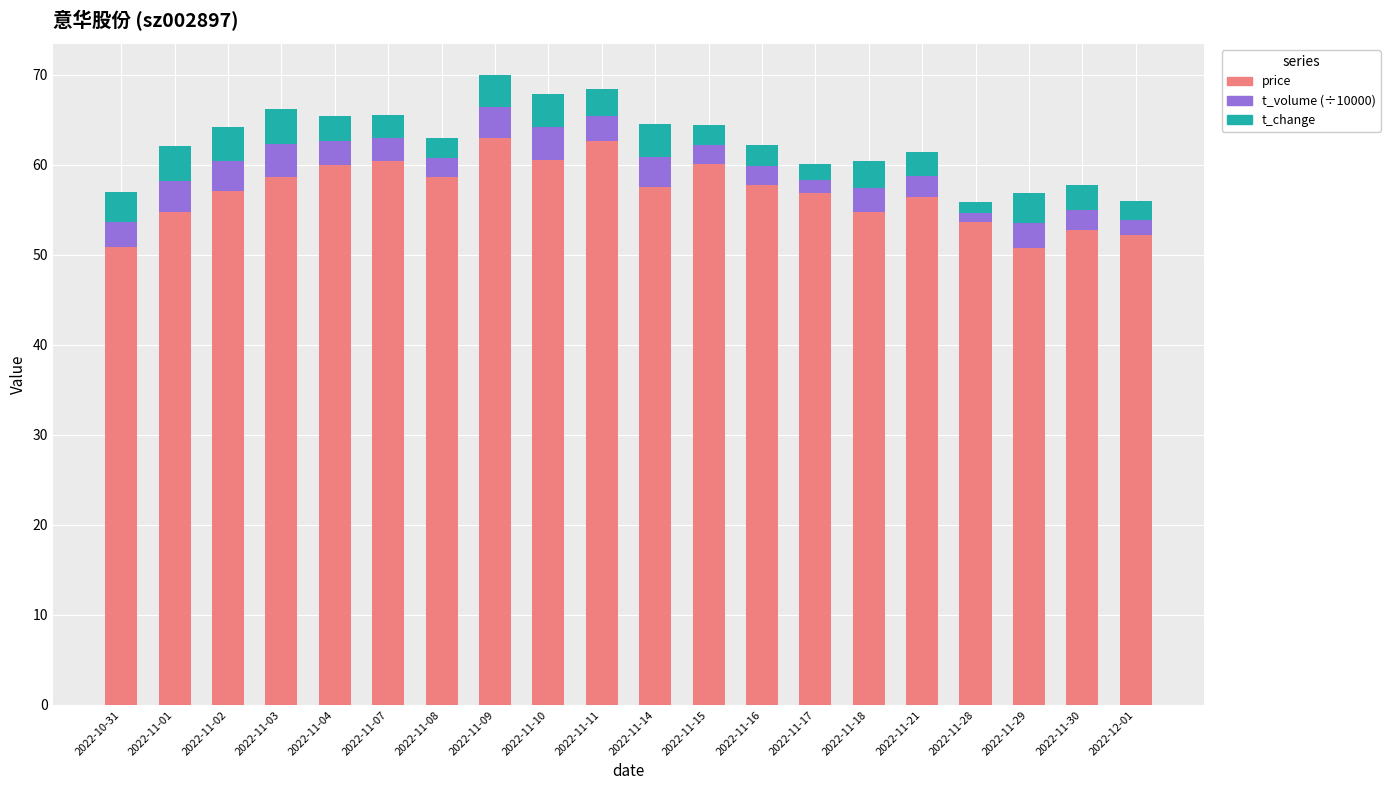

What is the difference between the second highest and minimum values in the price series?

11.8